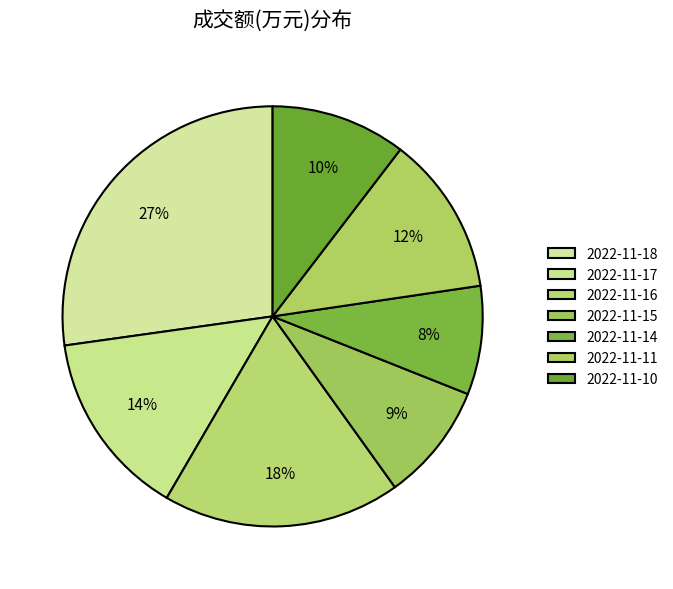

How many slices are in this pie chart?

7